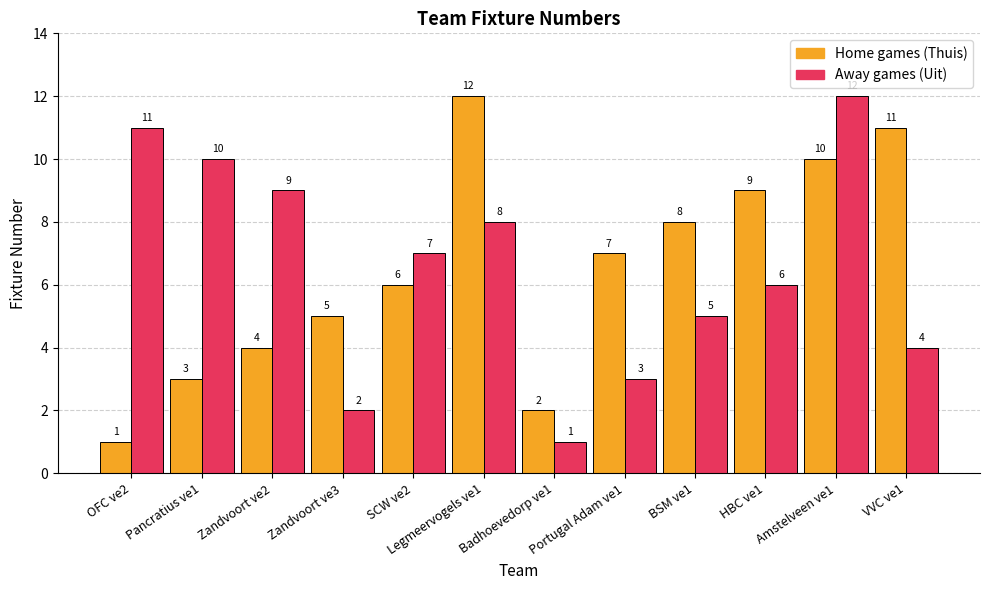

What position from the left is OFC ve2?

1